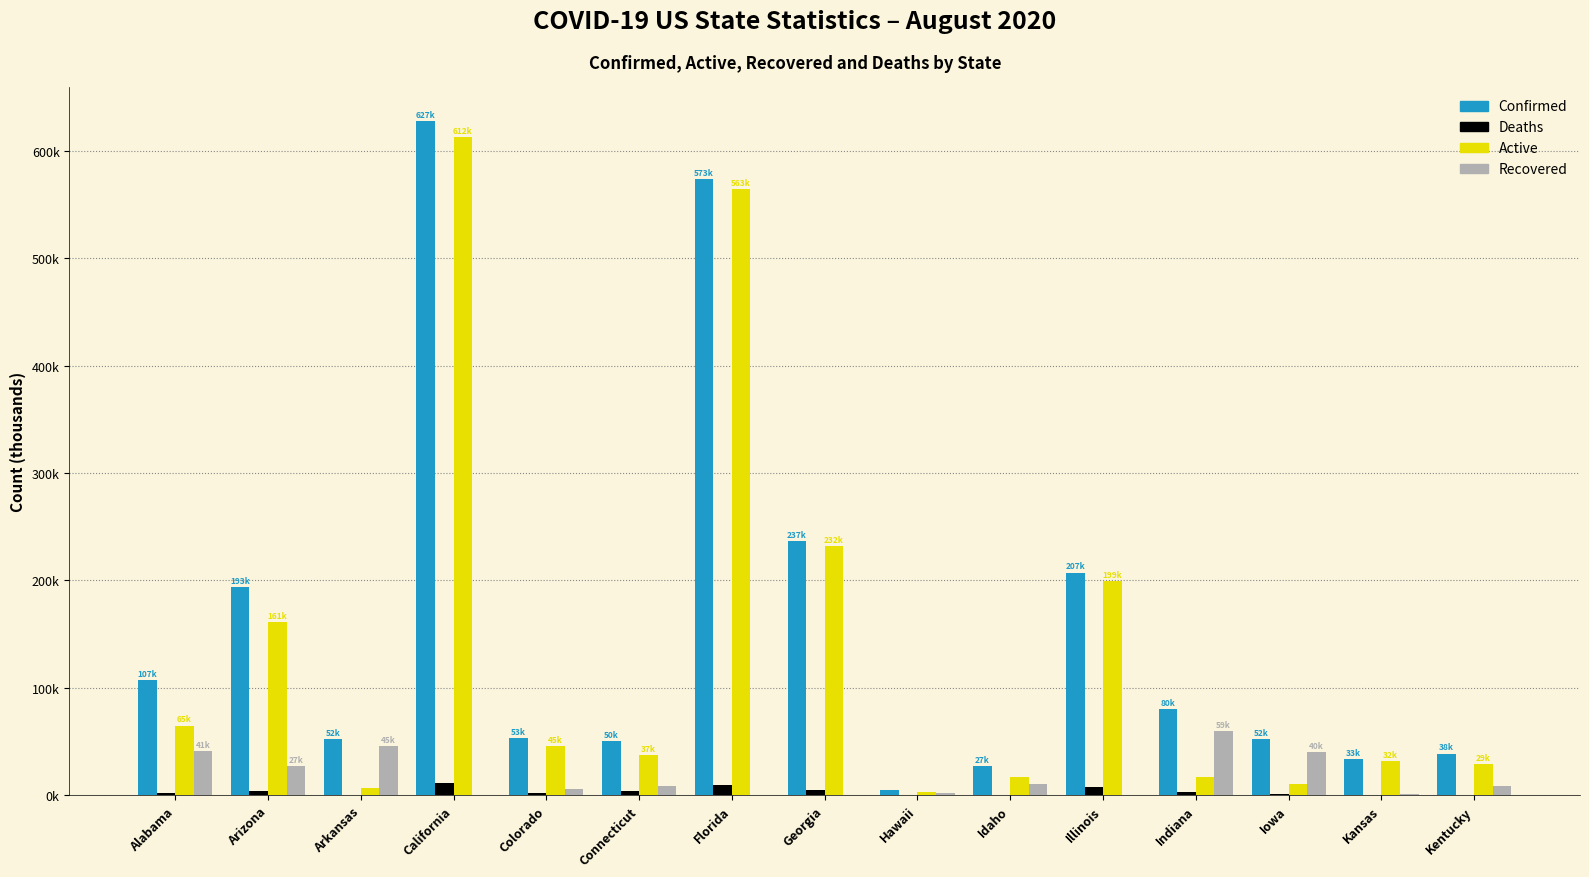

Rank the series at Hawaii from lowest to highest value.

Deaths, Recovered, Active, Confirmed